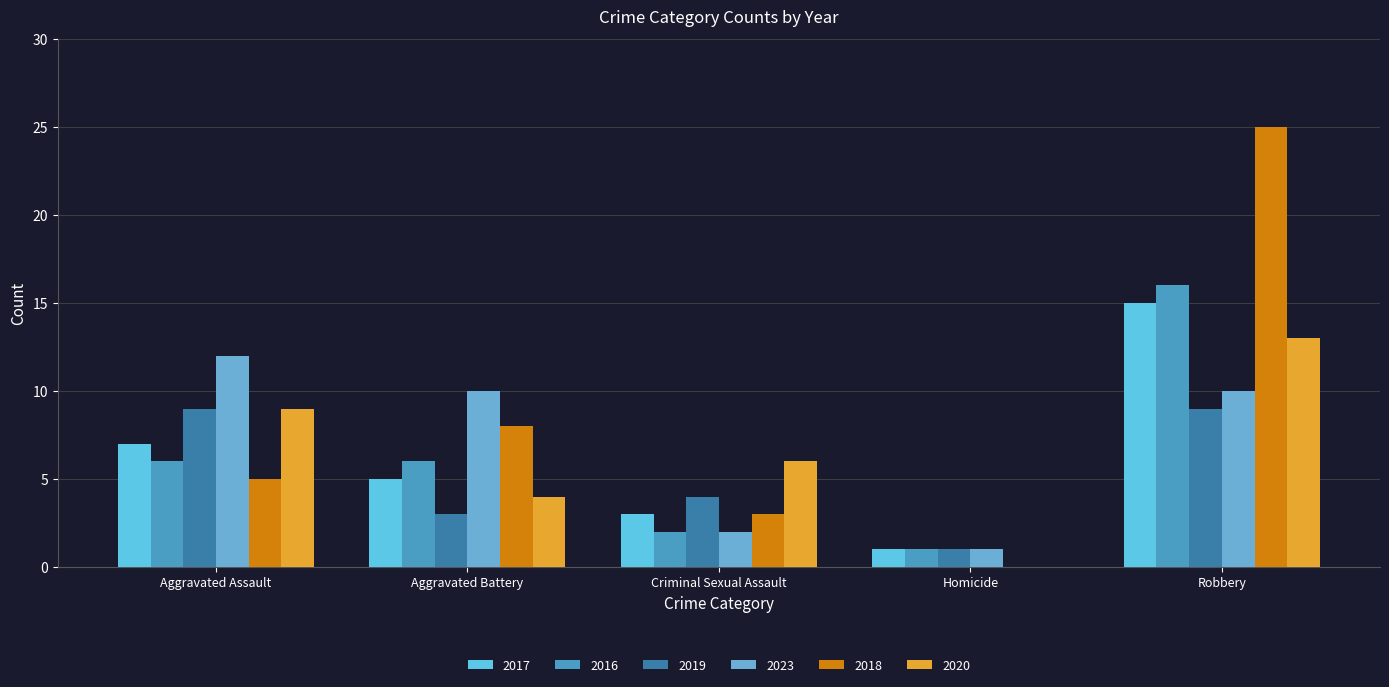

Which category has the highest value in the 2016 series?

Robbery